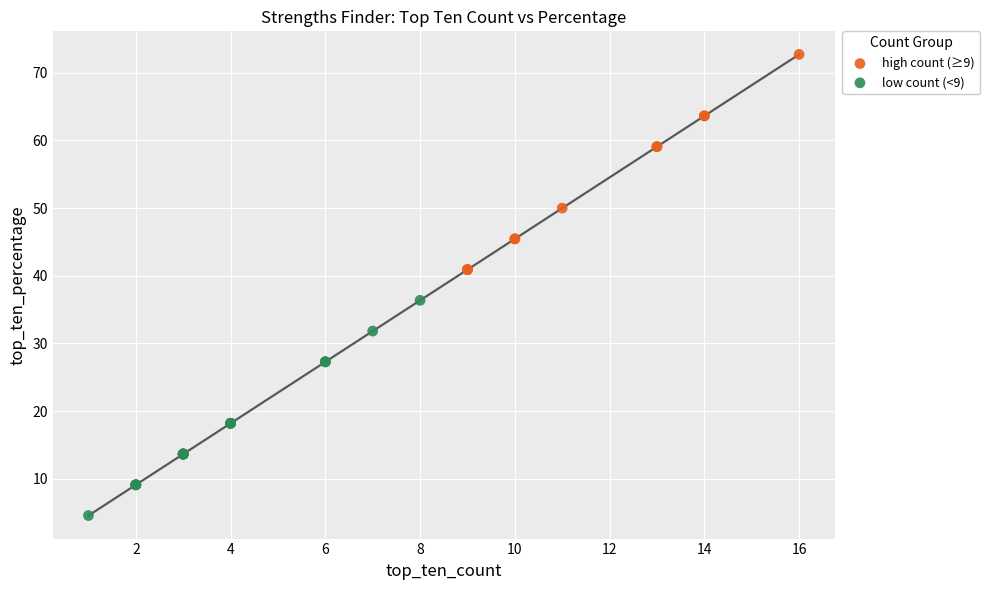

Which series contains the highest Y value?

high count (≥9)